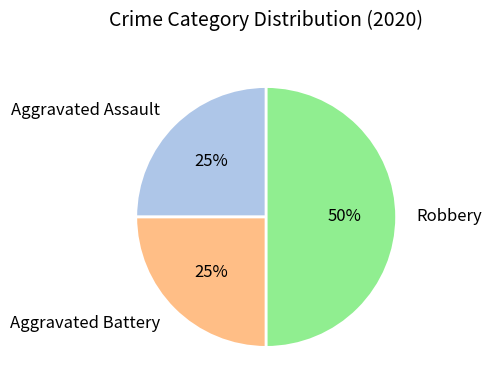

How many segments does this pie chart have?

3